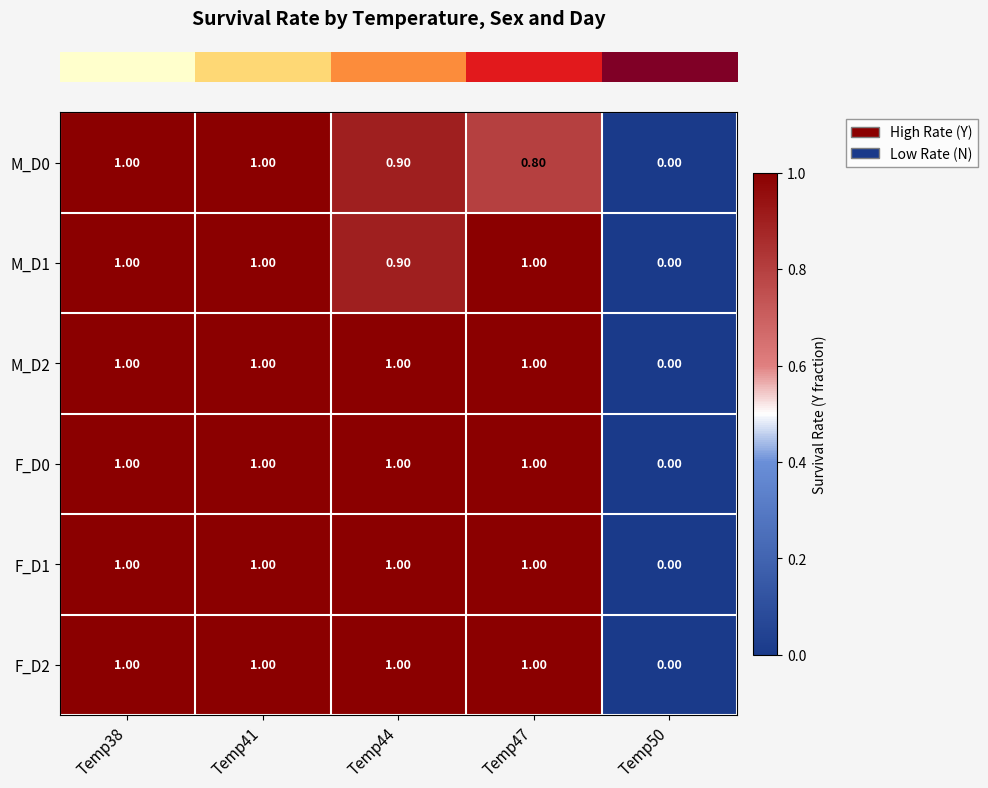

Count the number of categories in the chart.

5